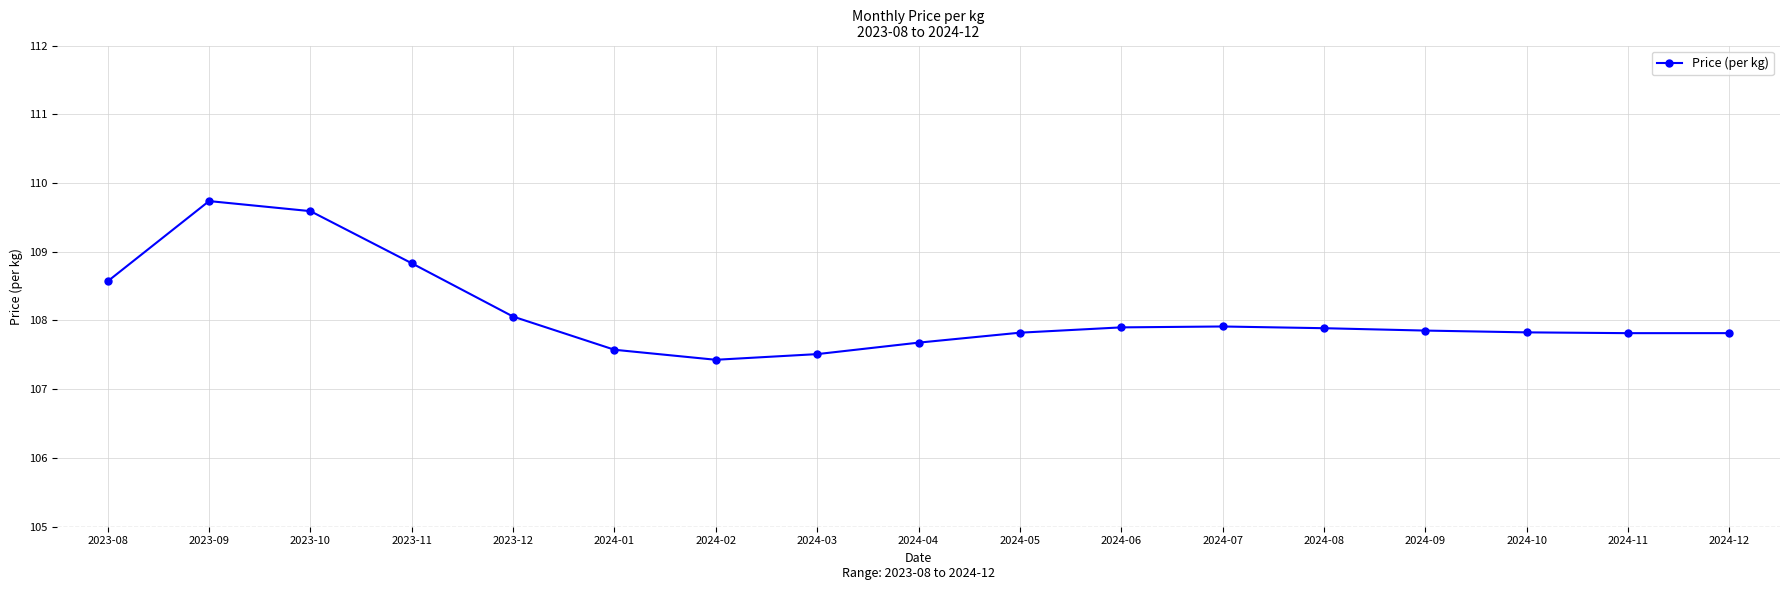

What is the difference between the values at 2023-09 and 2023-12?

1.7